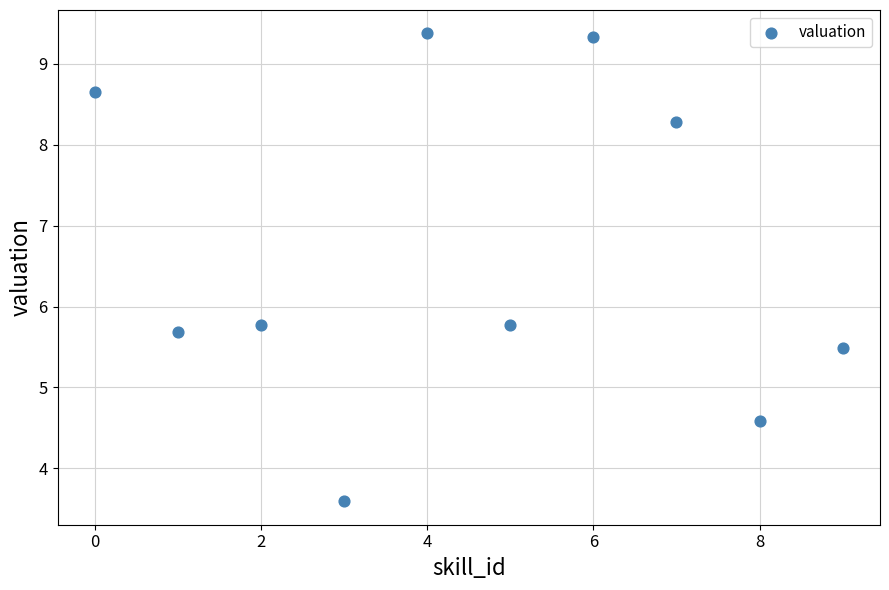

What is the range of Y values (max minus min)?

5.8